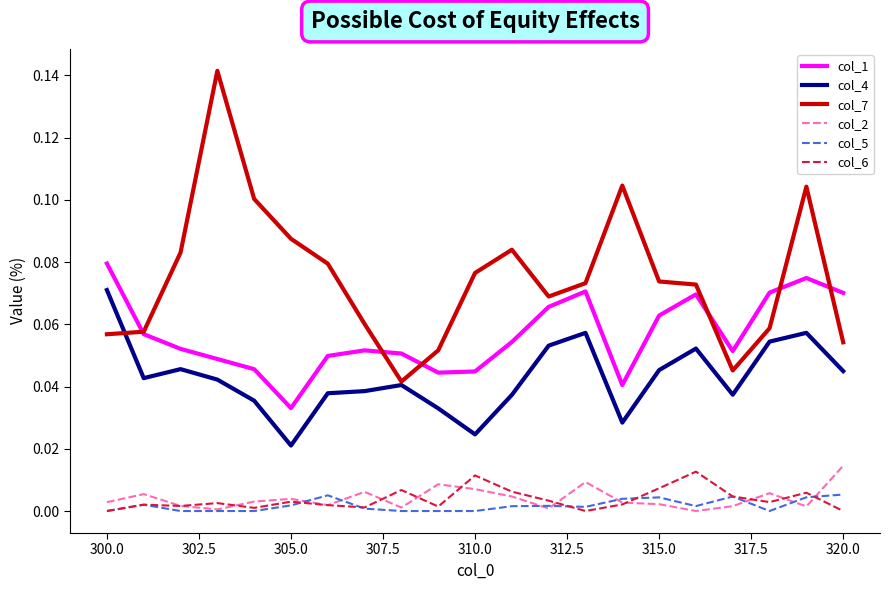

True or false: col_1 and col_6 cross at least once.

False